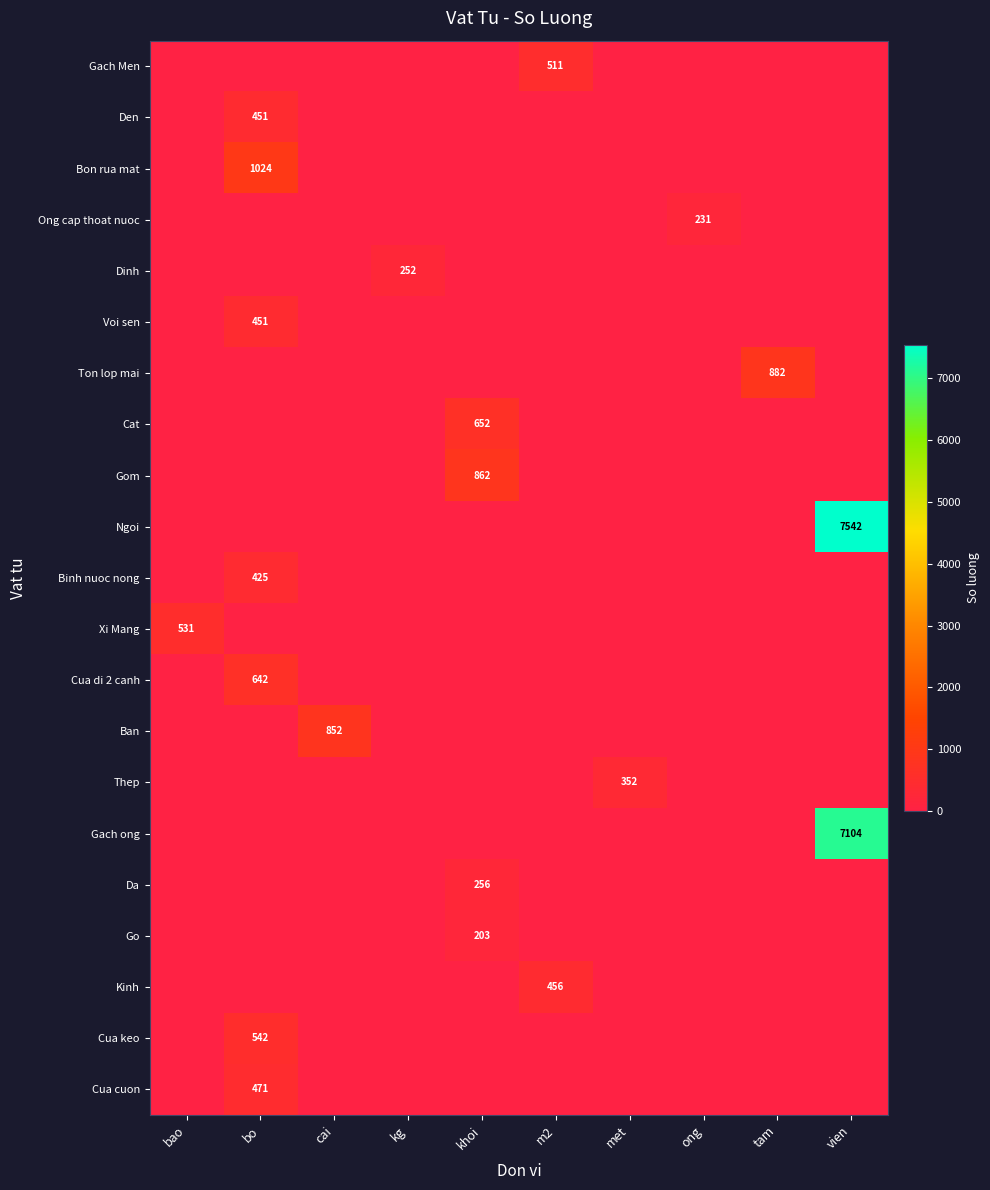

At how many categories does at least one series exceed 3388?

1